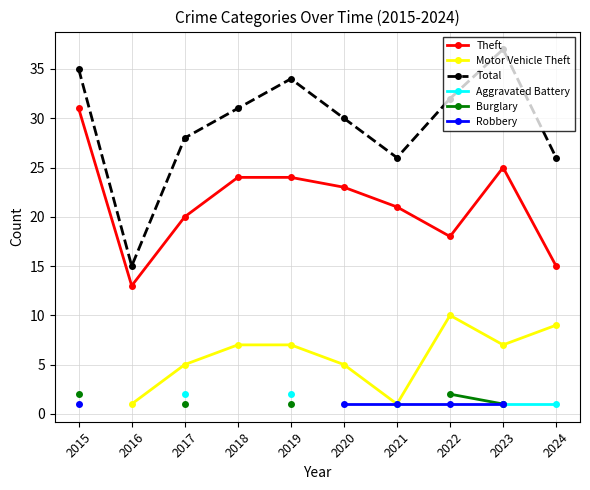

True or false: Burglary has more than 0 points higher than both neighbors.

False